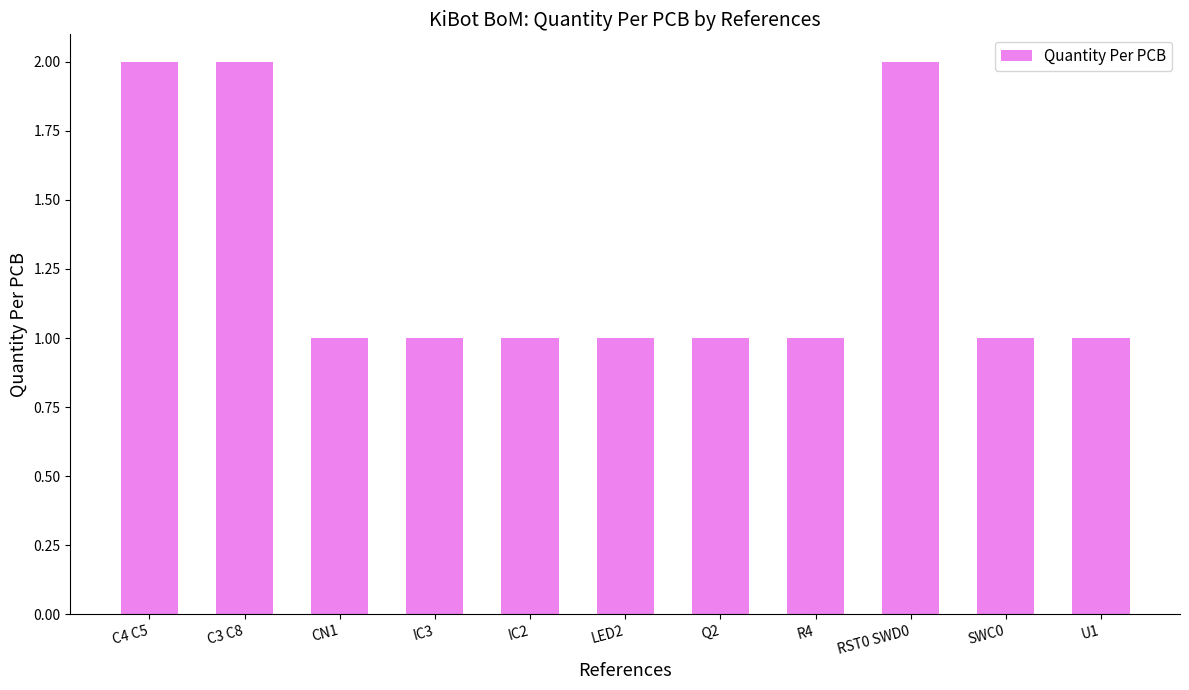

What is the difference between the maximum and second lowest values?

1